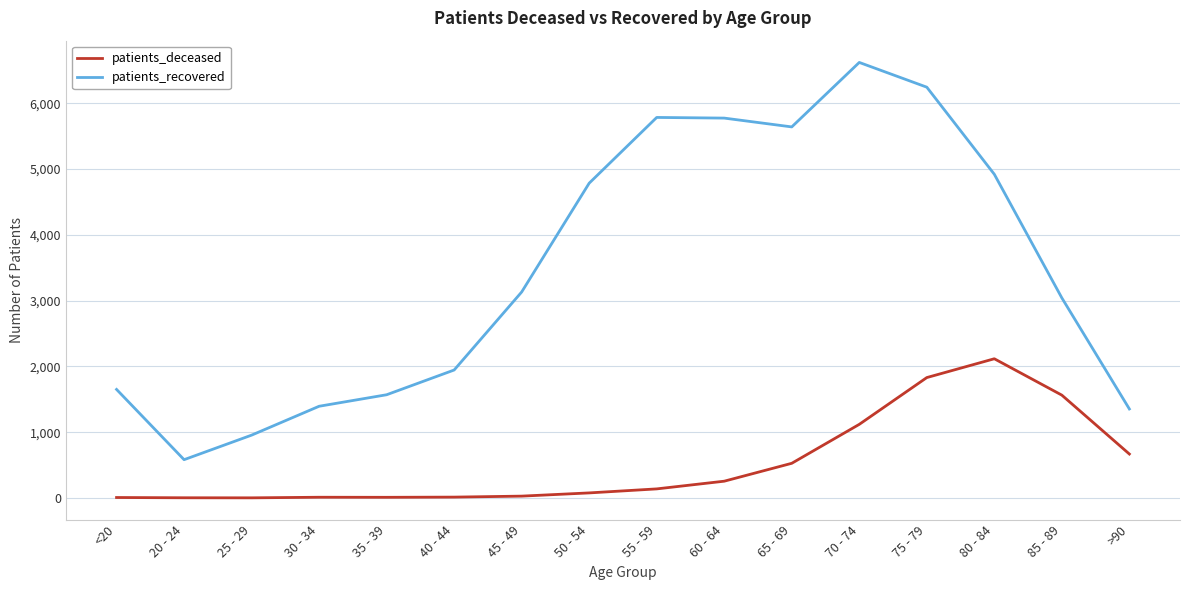

How many lines are shown in the chart?

2